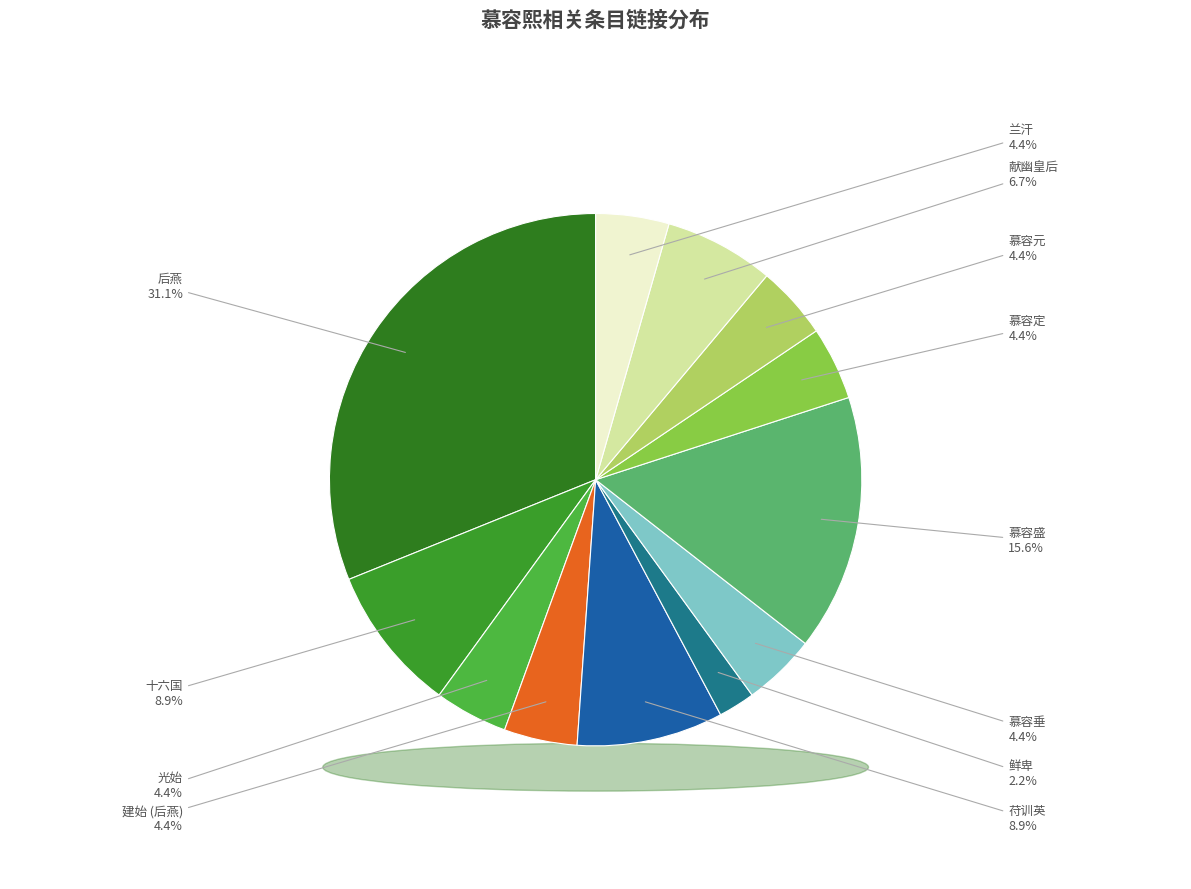

To the nearest percent, what is the difference between the largest and smallest slice percentages?

29%